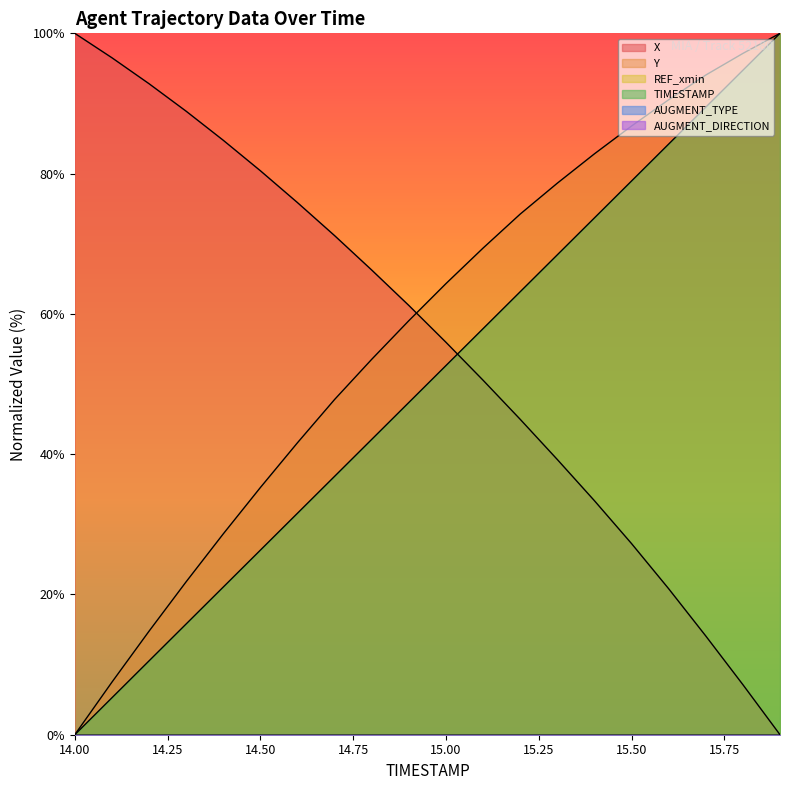

True or false: TIMESTAMP has more than 2 interior local peaks.

False